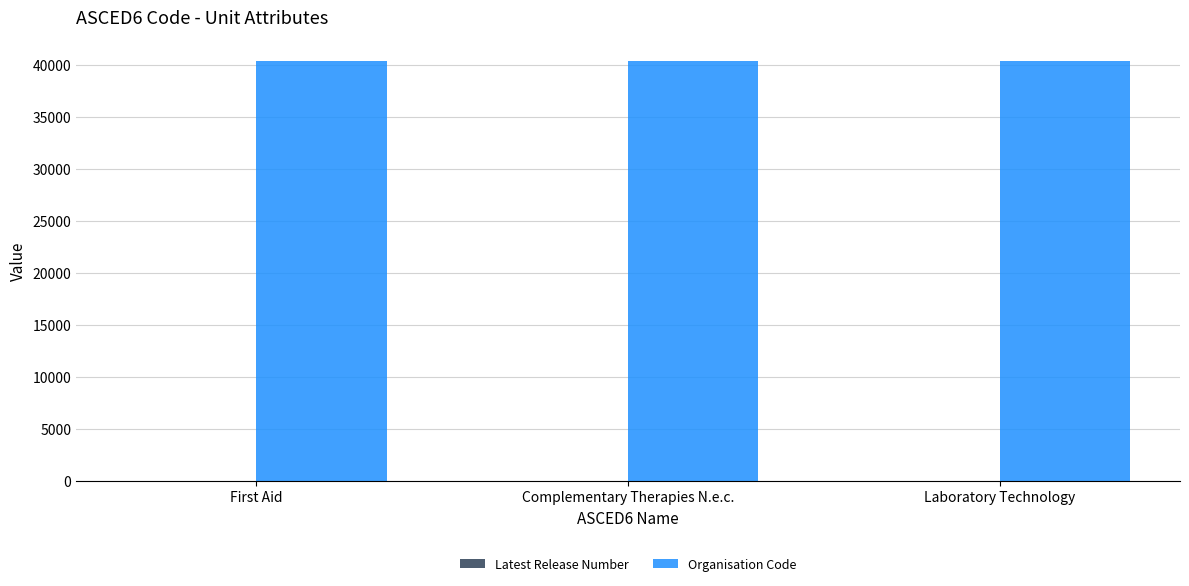

Which series has the largest total across all categories?

Organisation Code